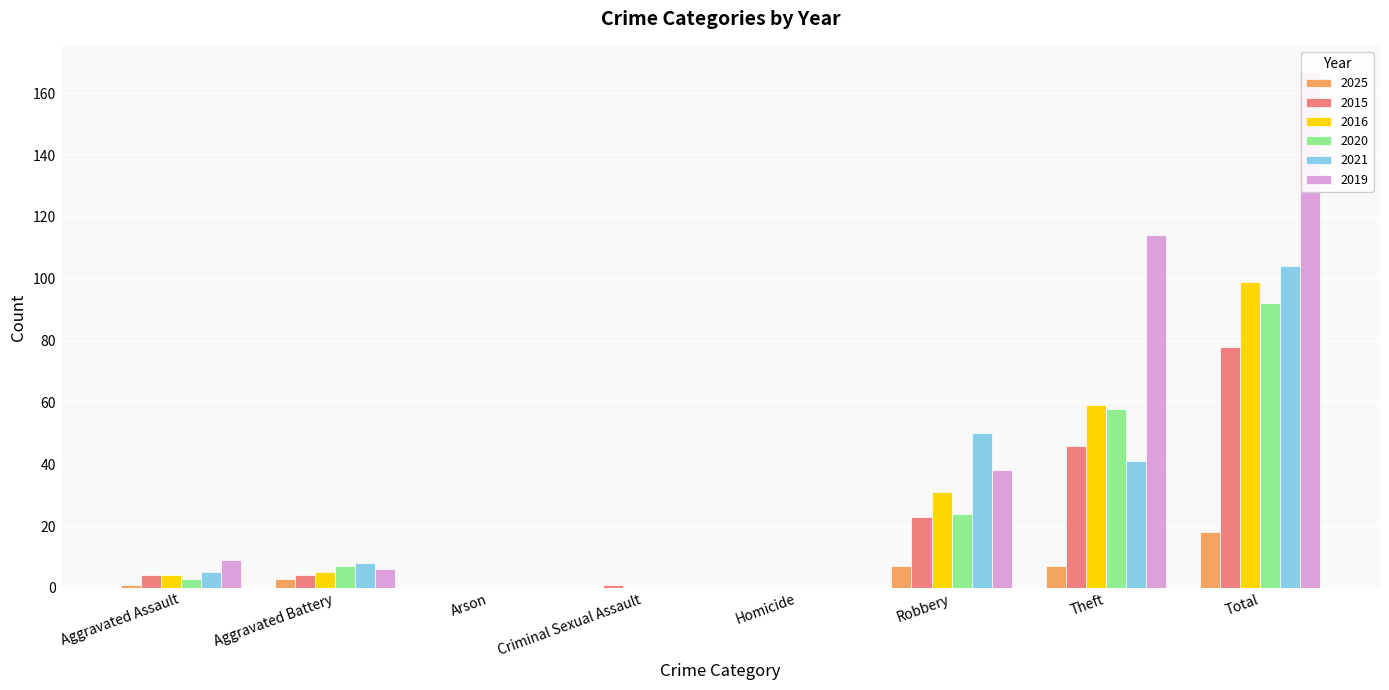

How many bars are there in each group?

6